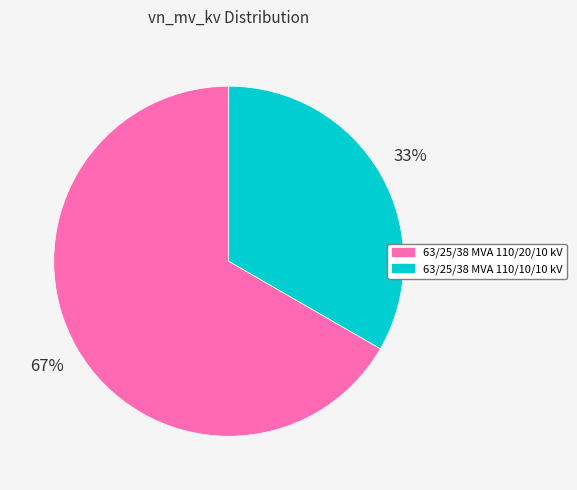

Which category has the smallest portion of the pie?

63/25/38 MVA 110/10/10 kV